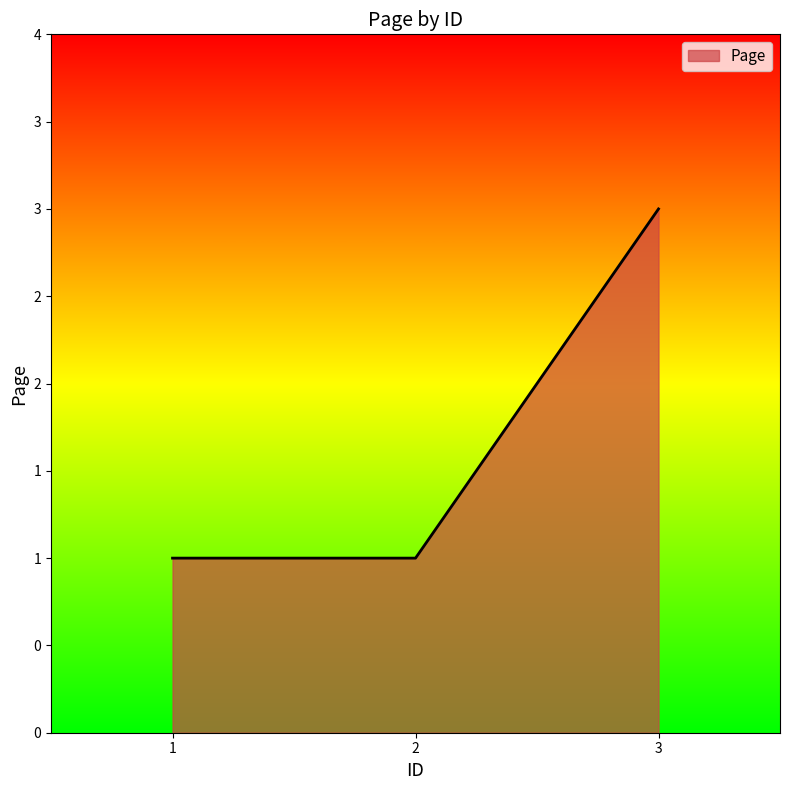

Does the chart display data point markers on the line(s)?

No